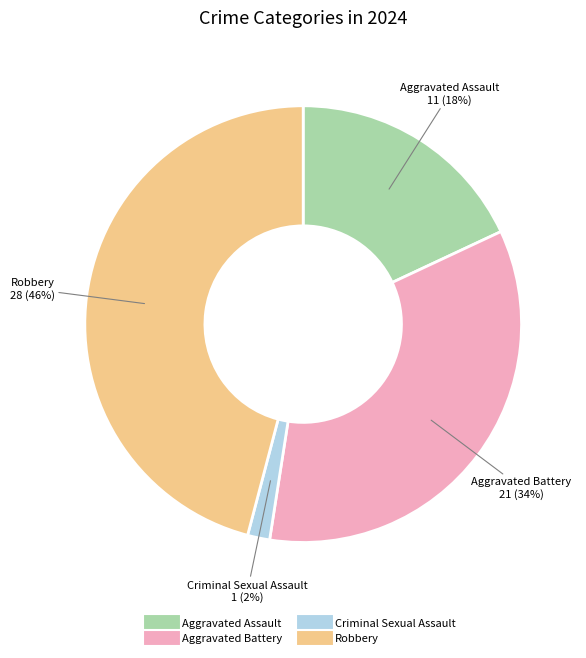

How many slices are in this pie chart?

4